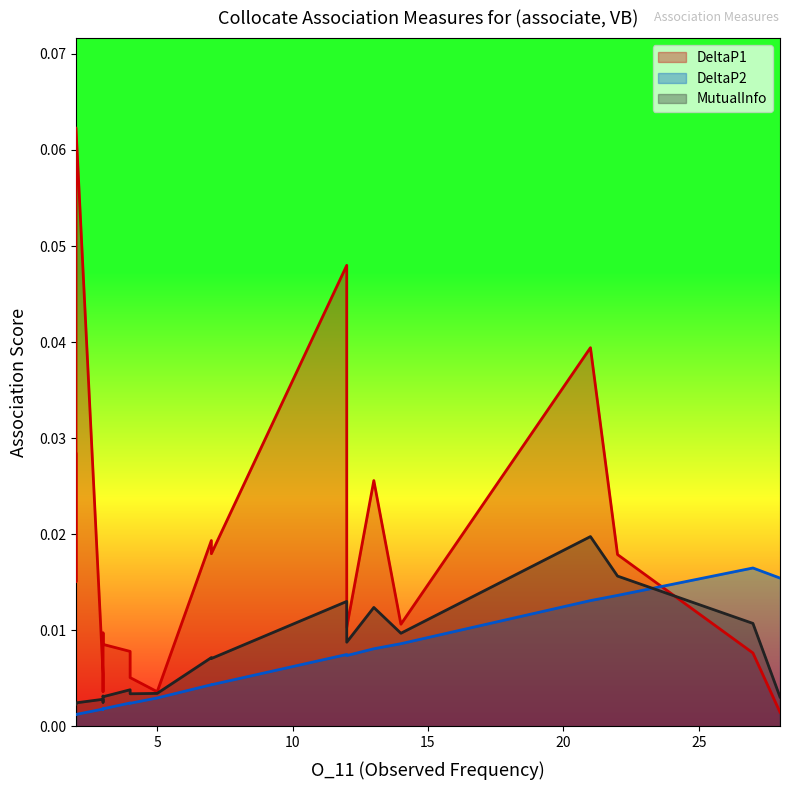

What is the sum of all DeltaP2 values?

0.1